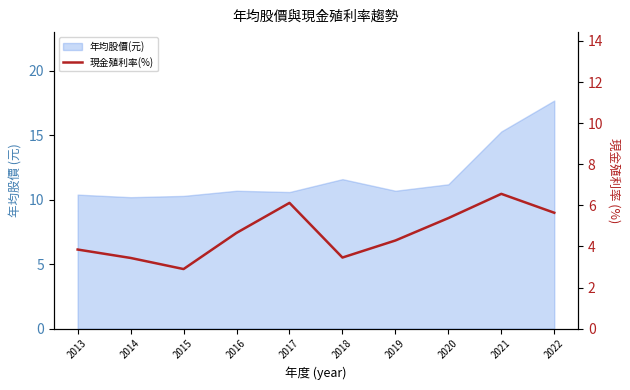

Where is the first local maximum?

2017